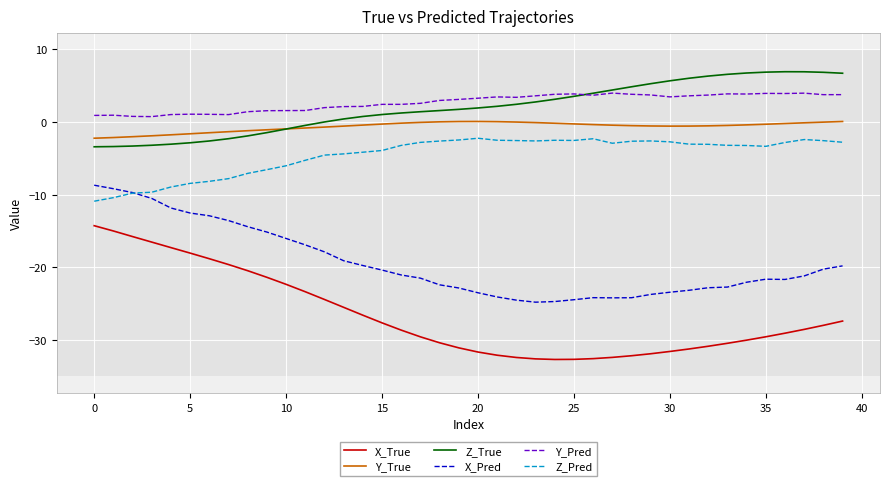

True or false: Y_True and X_True intersect in this chart.

False